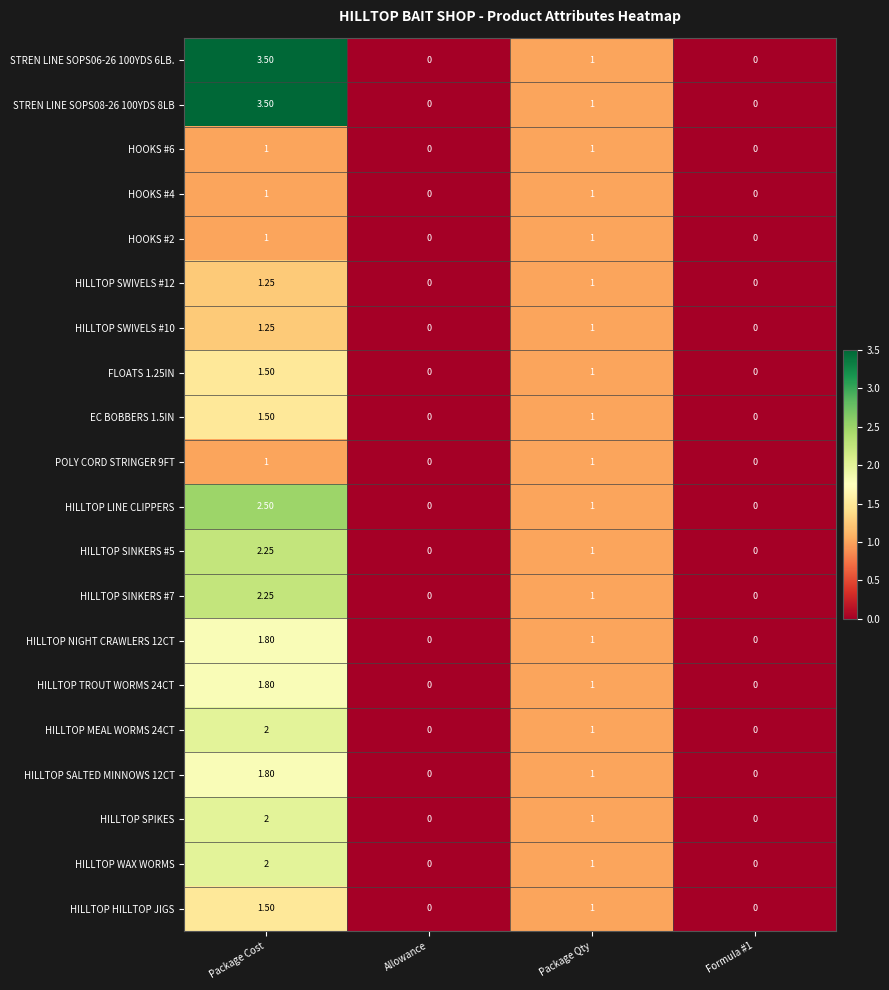

Where does the FLOATS 1.25IN series first go above 1?

Package Cost